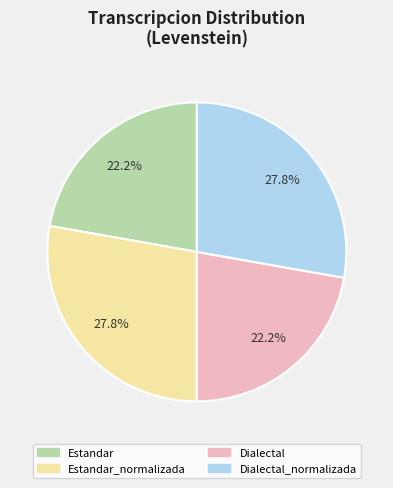

To the nearest percent, what is the average slice percentage?

25%